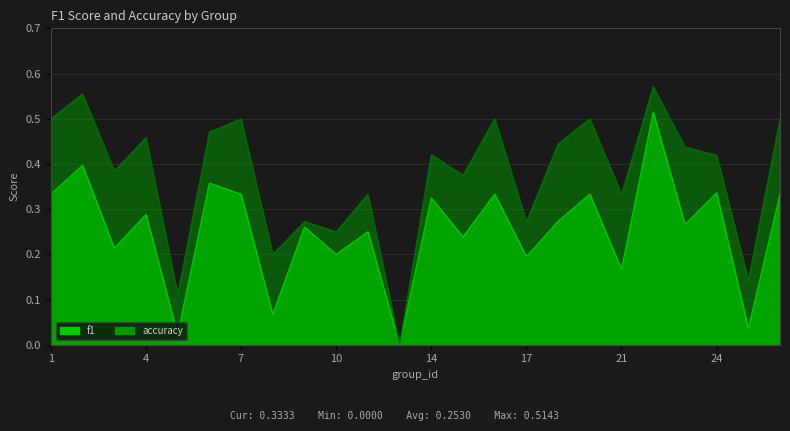

Which series changed the most between 2 and 24?

accuracy